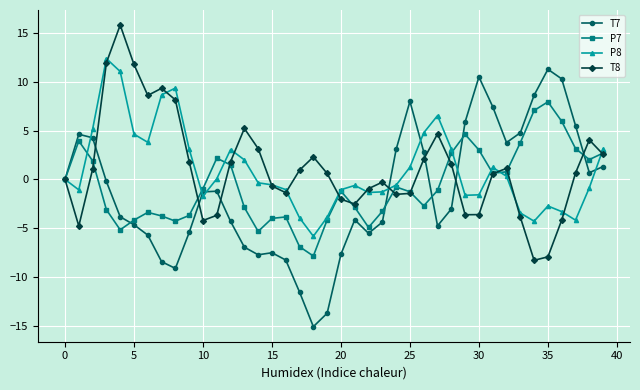

Which series has the widest spread of values?

T7